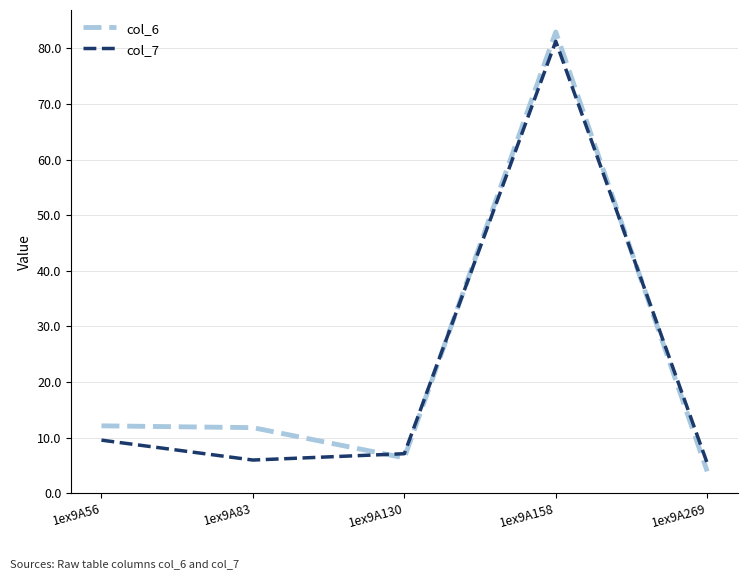

The value of col_7 at 1ex9A158 is 81.3. True or false?

True